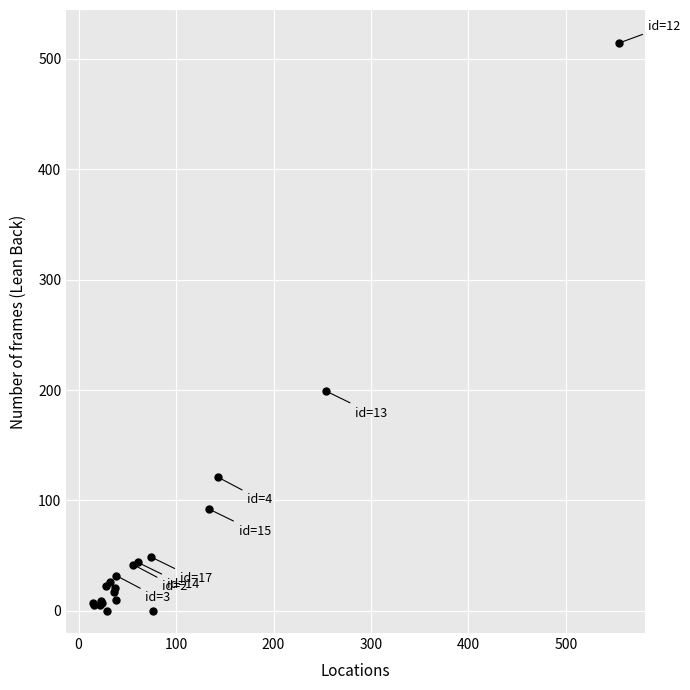

What Y value in the scatter plot is closest to 257?

199